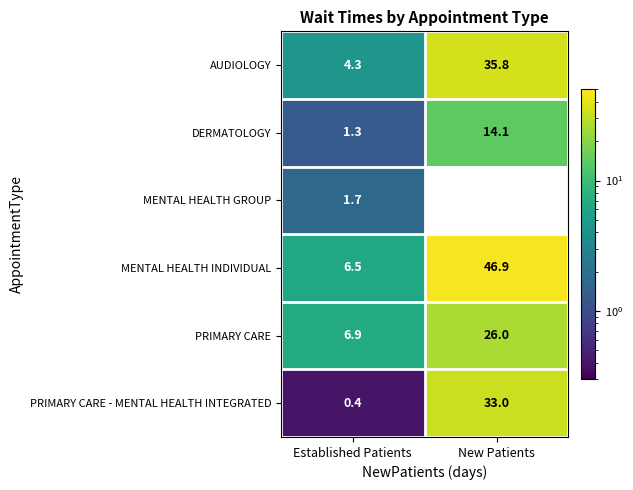

Rank the series at Established Patients from highest to lowest value.

PRIMARY CARE, MENTAL HEALTH INDIVIDUAL, AUDIOLOGY, MENTAL HEALTH GROUP, DERMATOLOGY, PRIMARY CARE - MENTAL HEALTH INTEGRATED